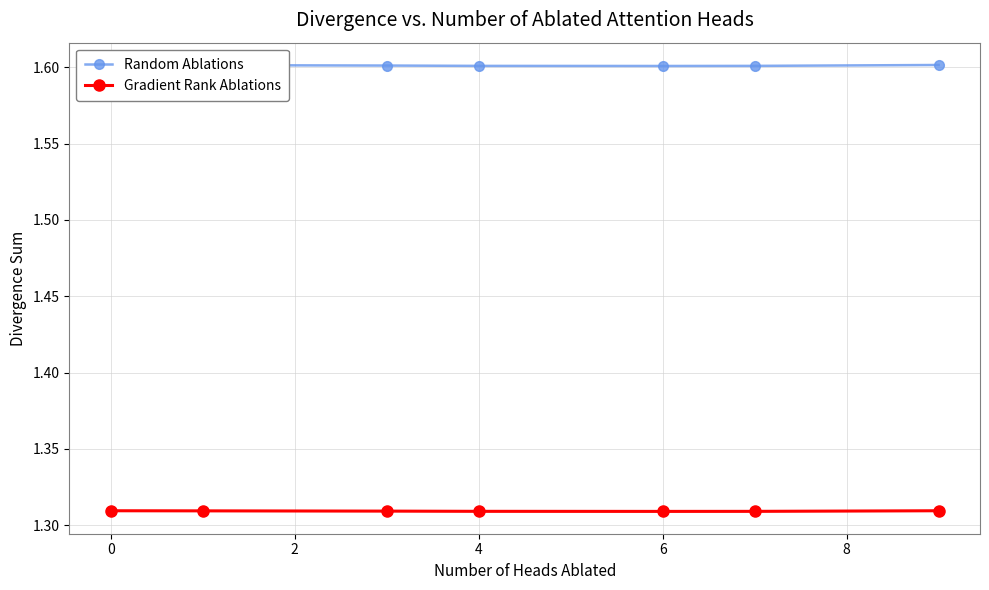

True or false: Gradient Rank Ablations has a value of 1.3 at 4.

True